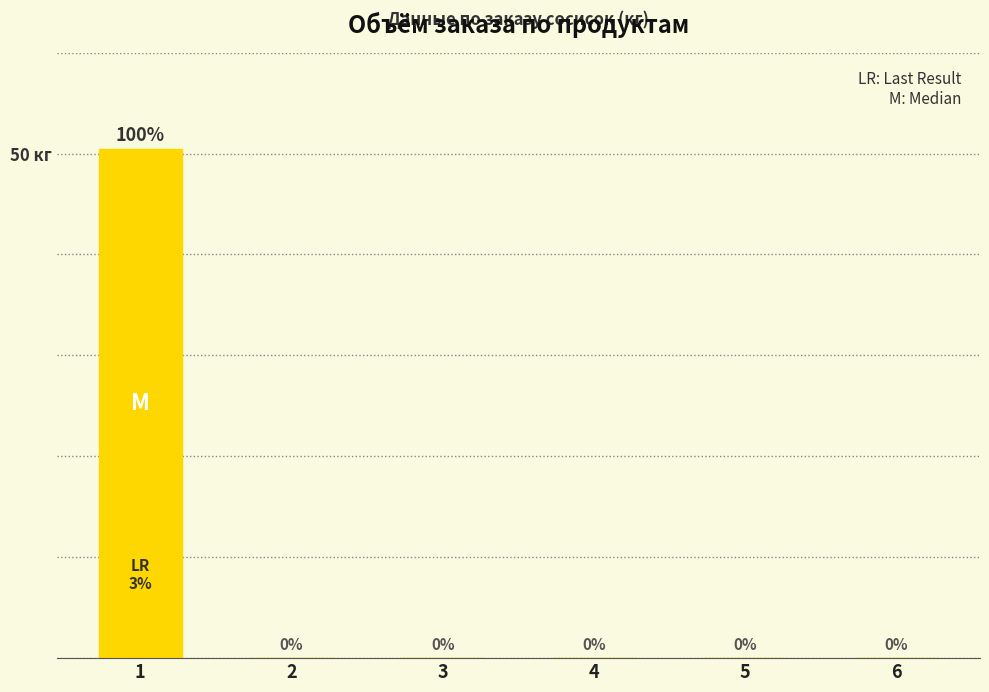

How many bars are there in total?

6